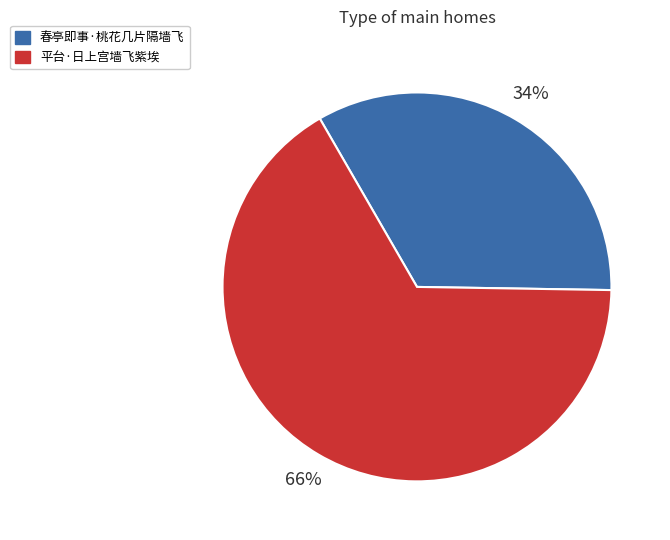

Count the number of slices in the pie.

2